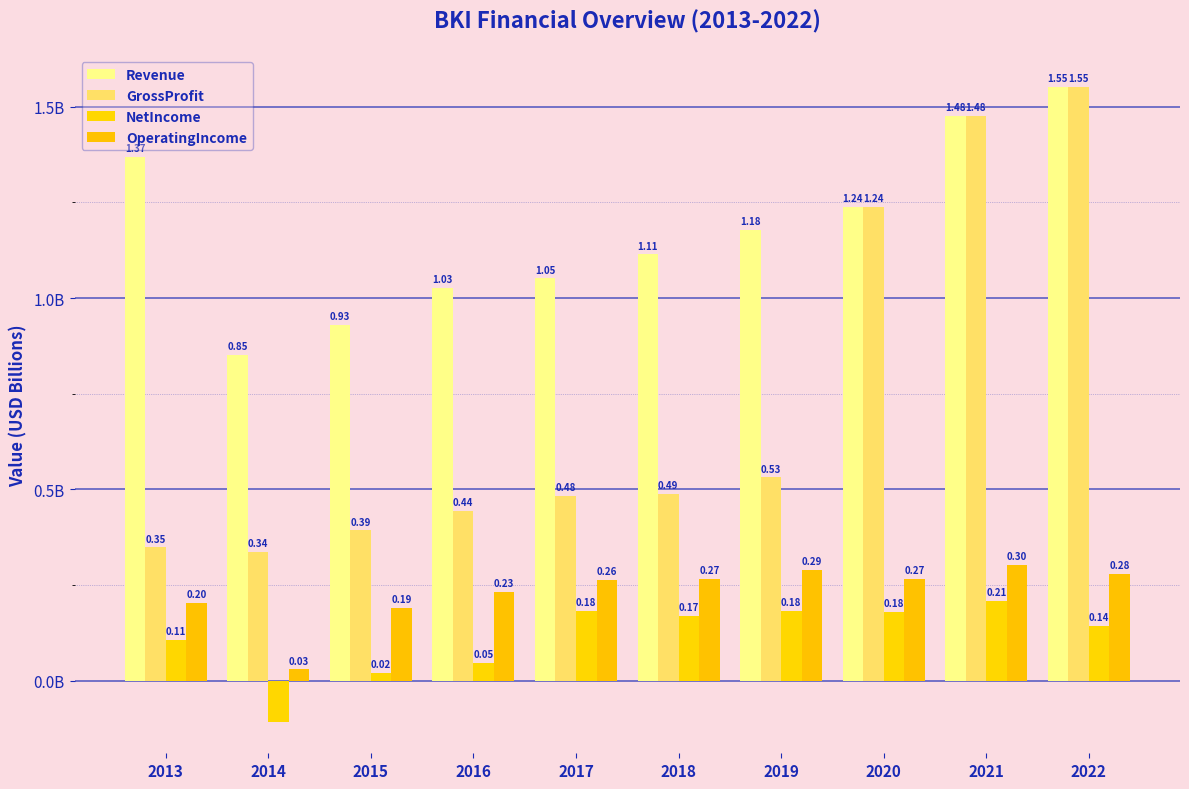

At how many categories does at least one series exceed 1?

8